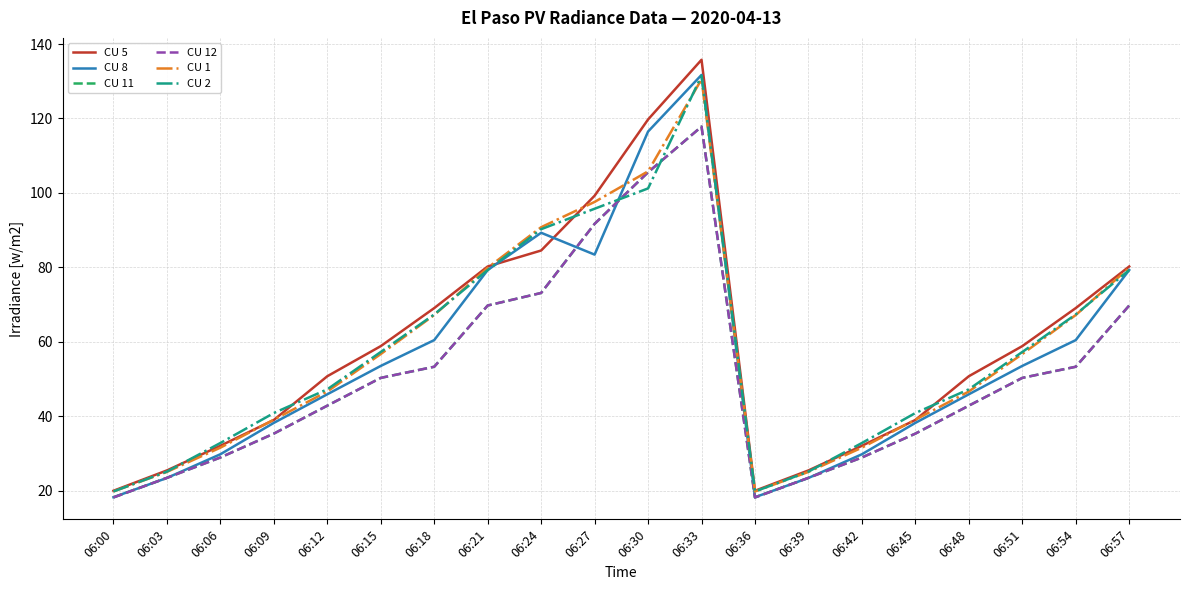

What is the sum of all CU 12 values?

1031.7